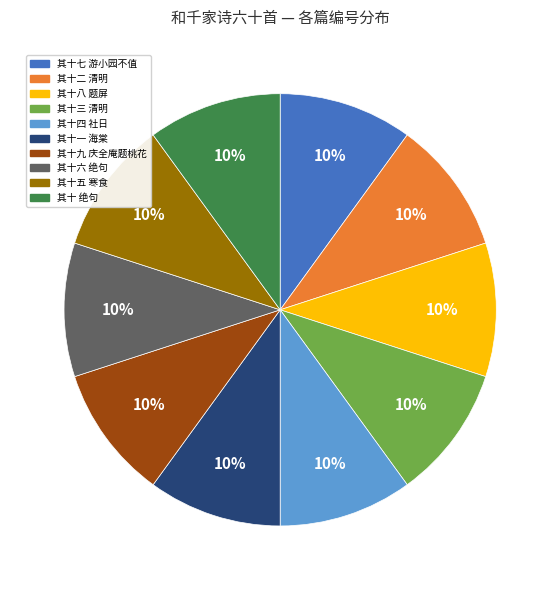

Is 其十五 寒食 the majority of the pie?

No